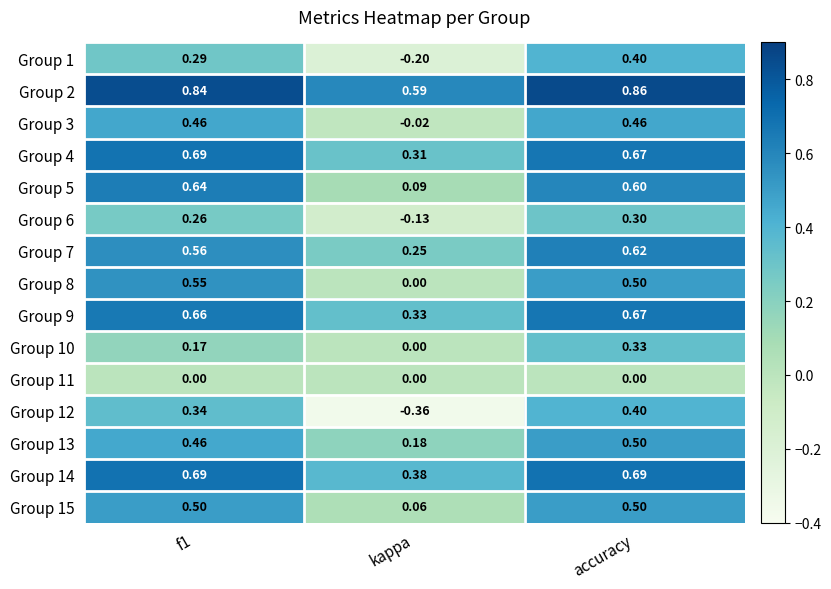

Which label corresponds to the smallest value in the chart?

kappa